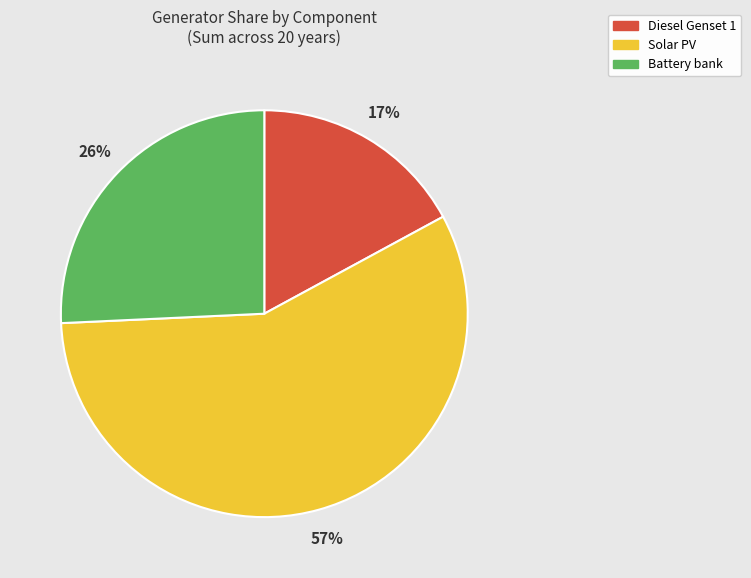

Which category has the smallest portion of the pie?

Diesel Genset 1